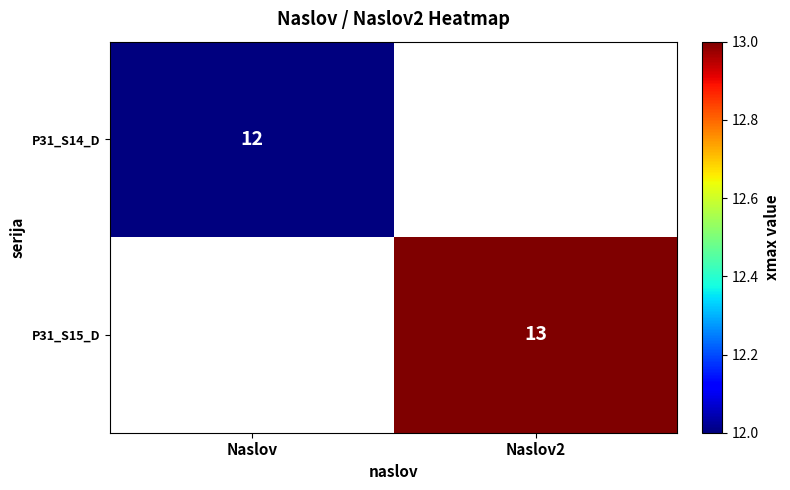

Which series has the widest spread of values?

P31_S14_D